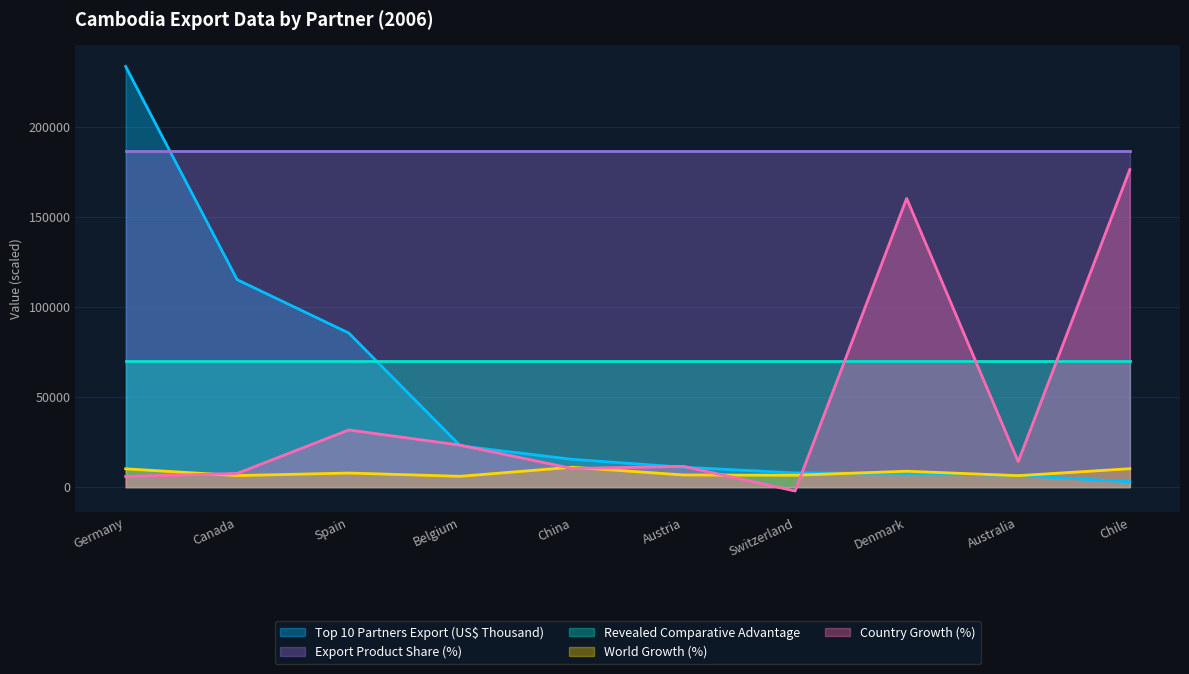

The World Growth (%) series shows 6815.5 at Austria. True or false?

True